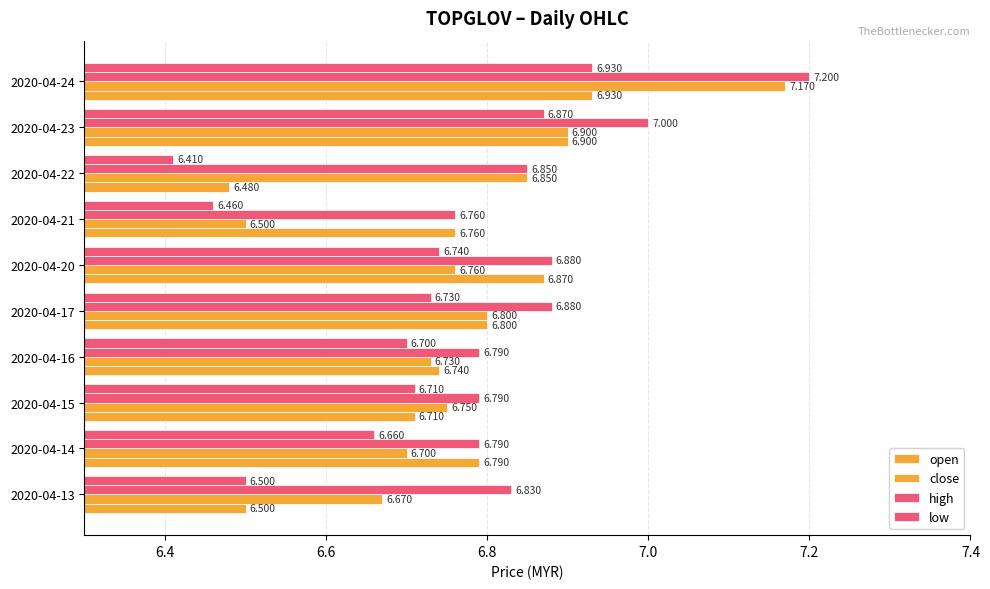

How many distinct data groups are displayed?

4